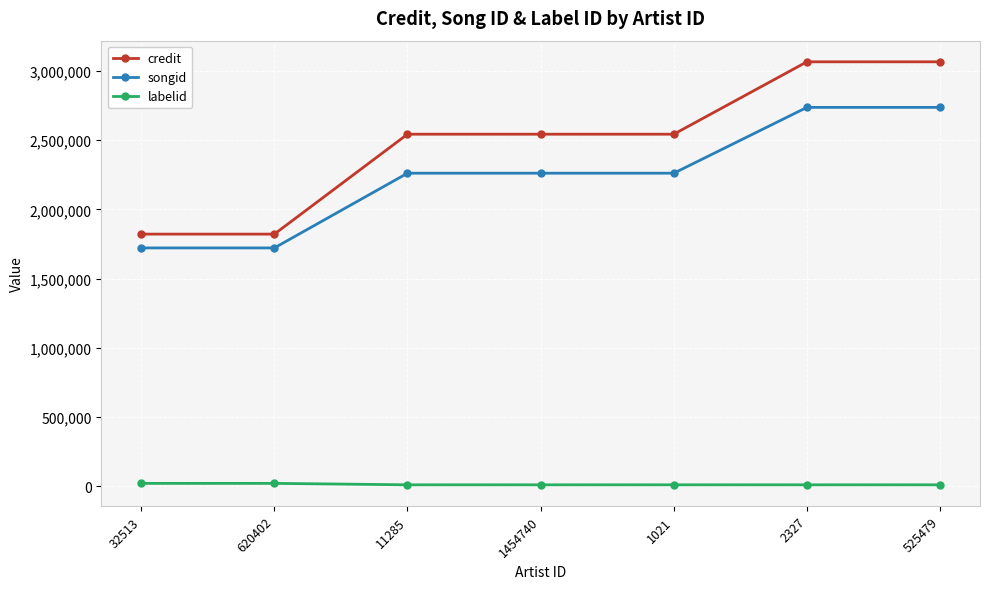

What is the label of the 5th point from the right?

11285